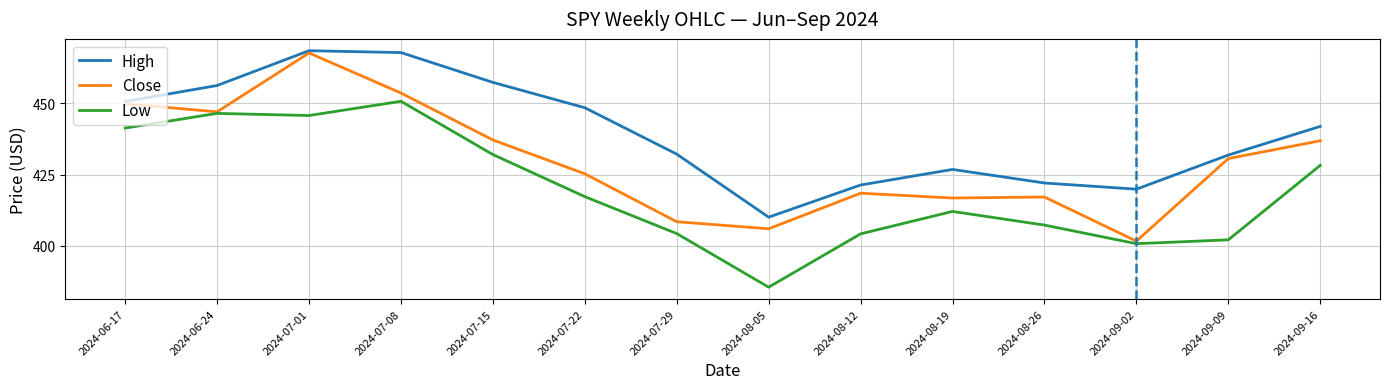

What is the approximate value of Close at 2024-09-16?

436.8